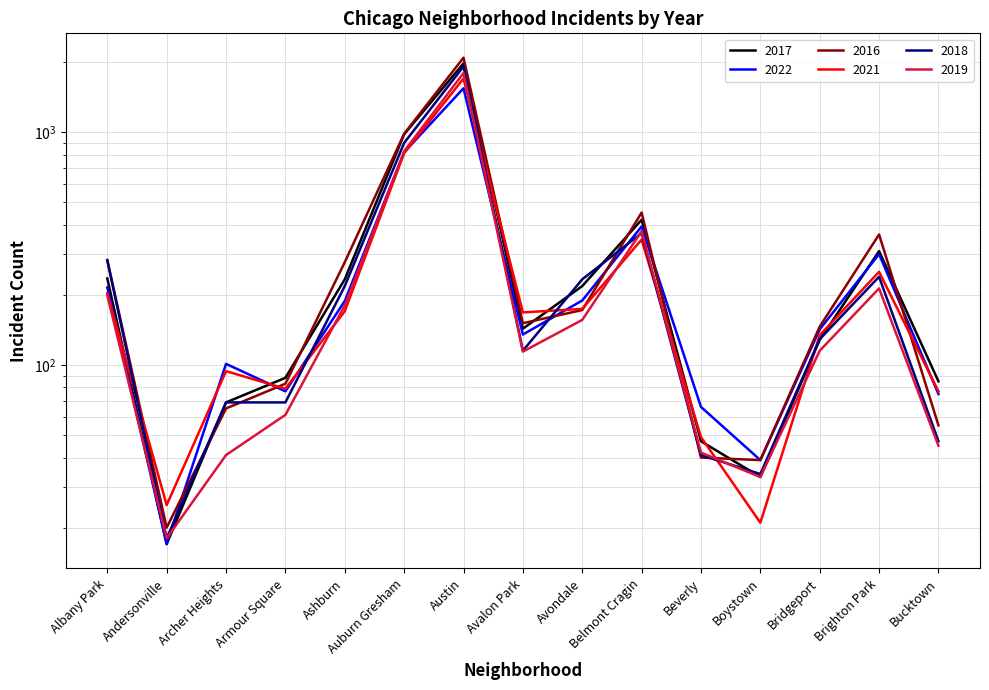

Which label corresponds to the smallest value in the chart?

Andersonville